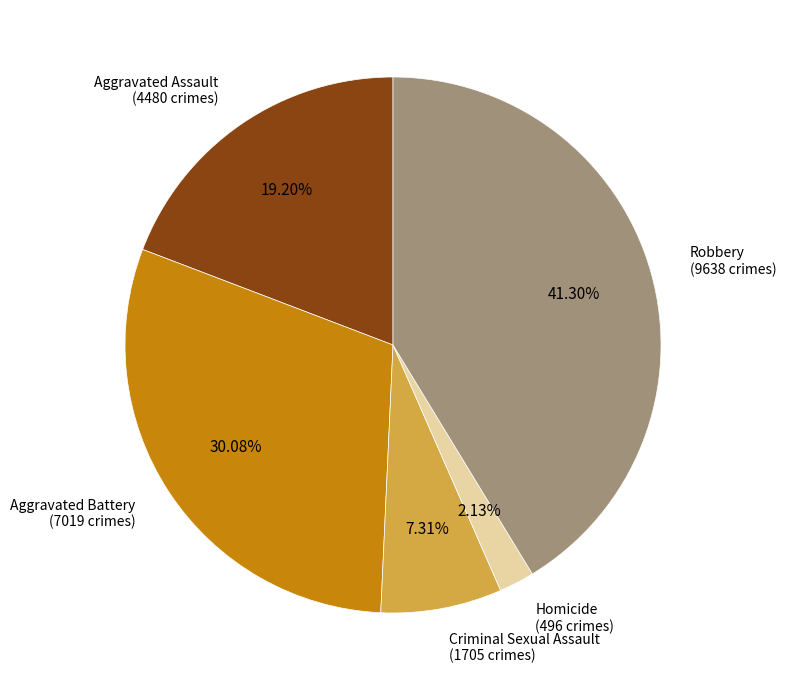

Between Criminal Sexual Assault and Homicide, which is larger?

Criminal Sexual Assault